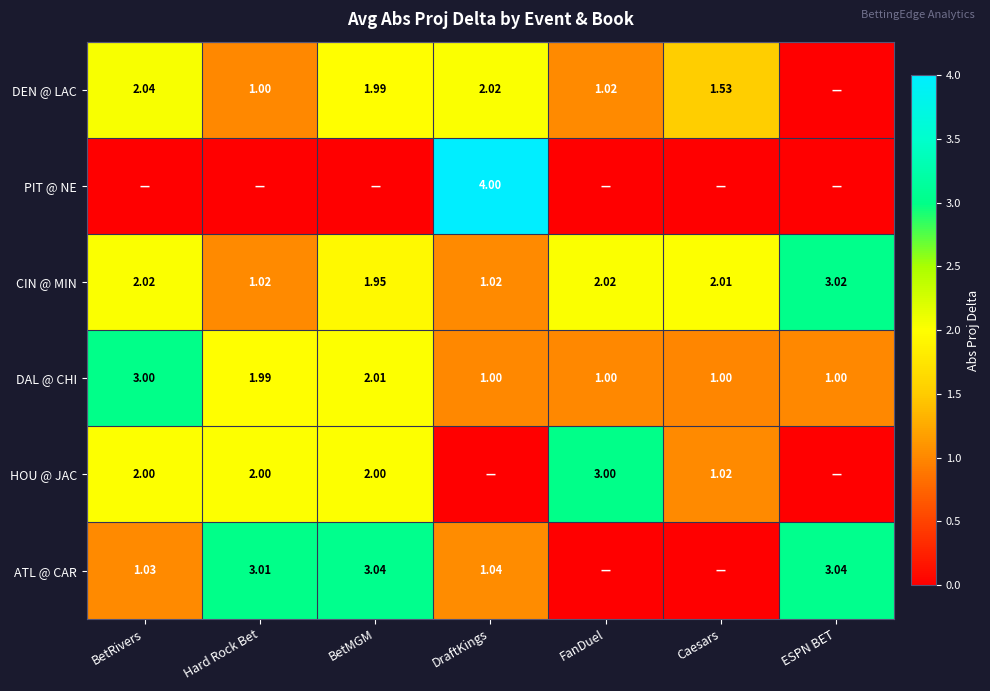

Count the number of data series in this chart.

6